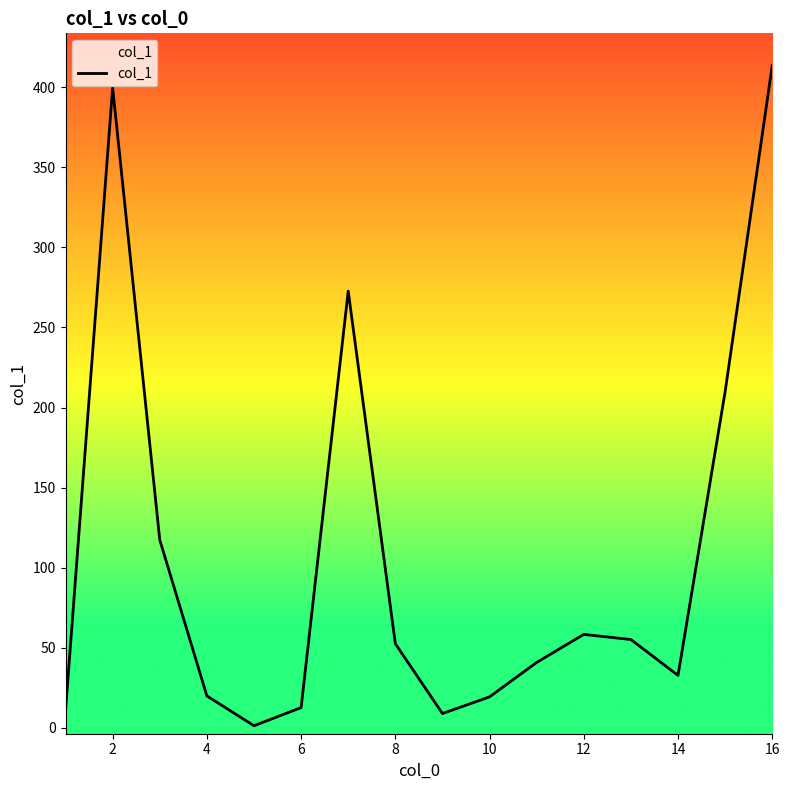

How many interior local valleys (lower than both neighbors) does the data have?

3